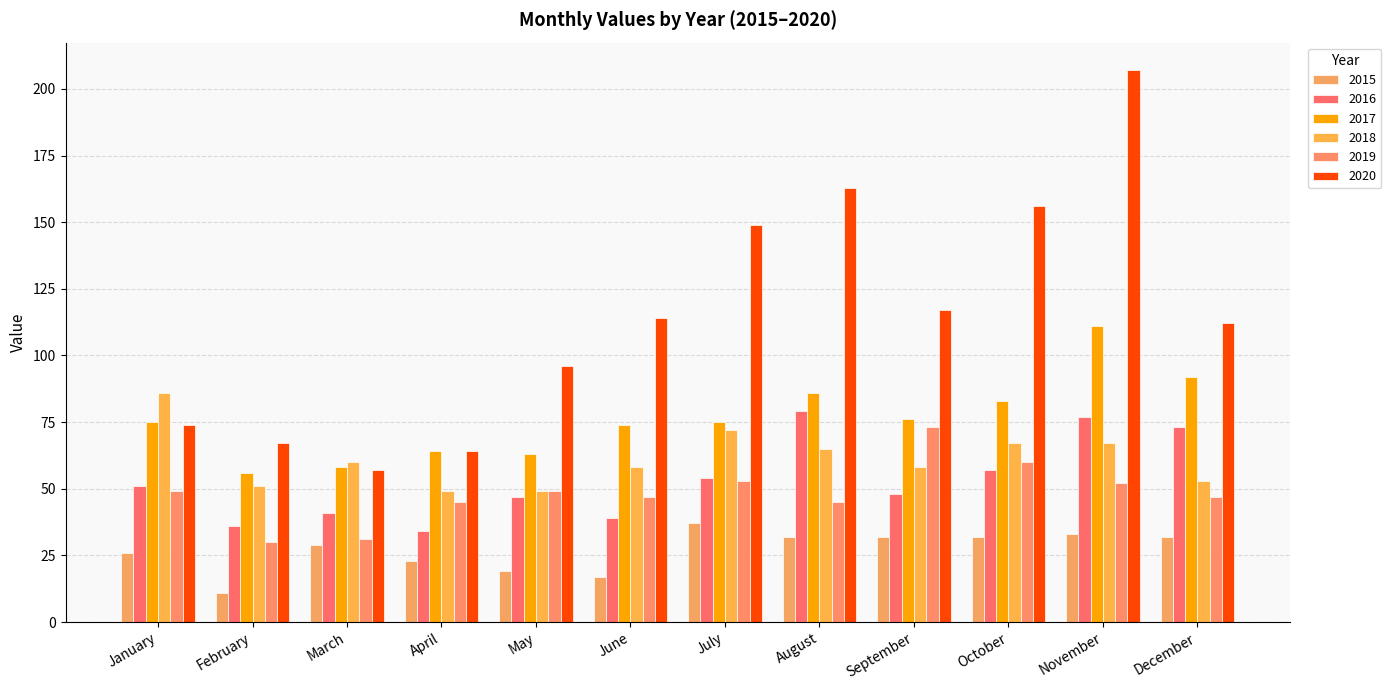

What is the sum of all 2020 values?

1376